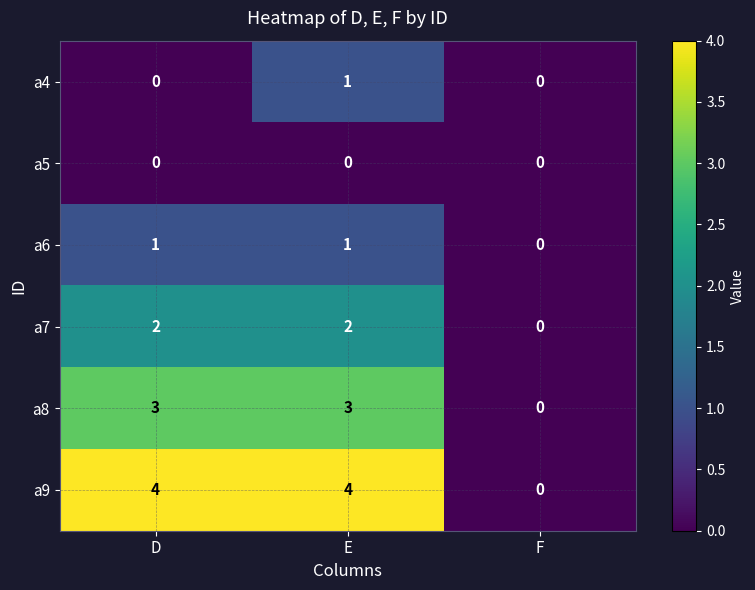

At which label is a8 closest to 1?

F